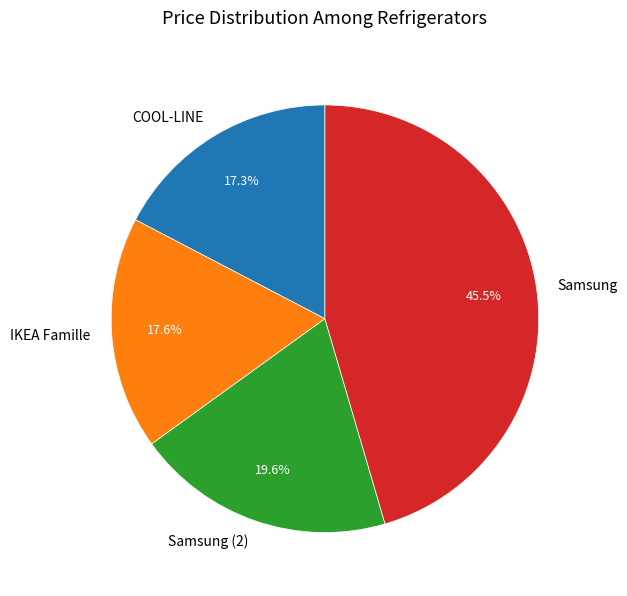

To the nearest percent, what percentage of the pie is Samsung (2)?

20%